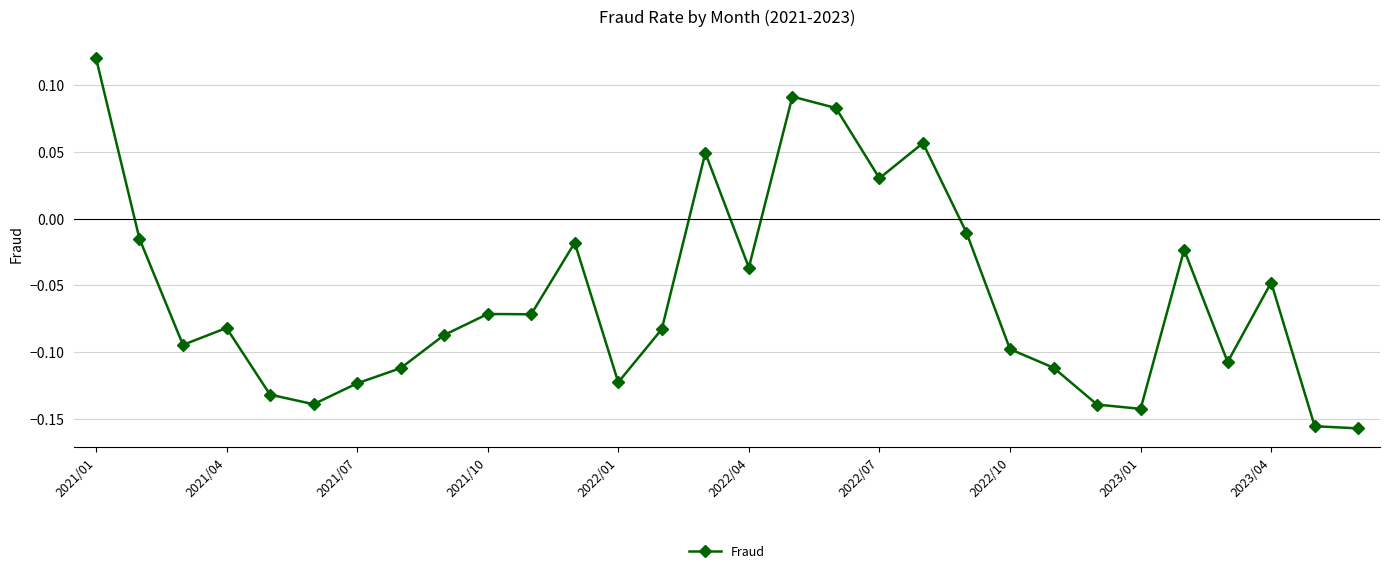

What is the difference between the maximum and second lowest values?

0.3